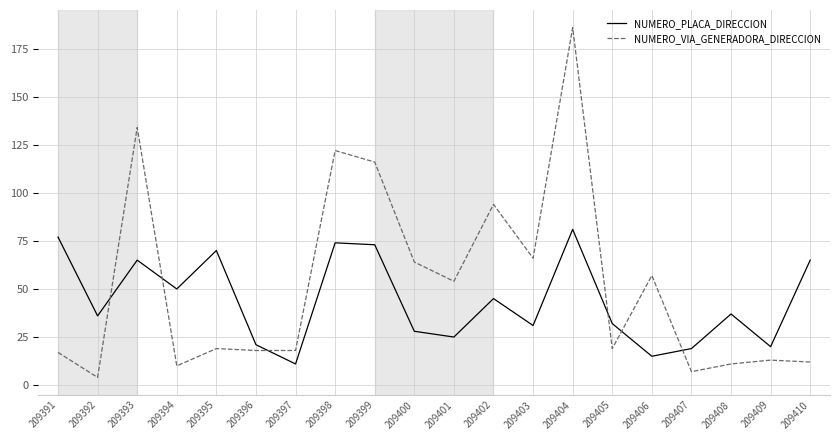

In NUMERO_PLACA_DIRECCION, how many points are higher than both neighbors (excluding endpoints)?

6